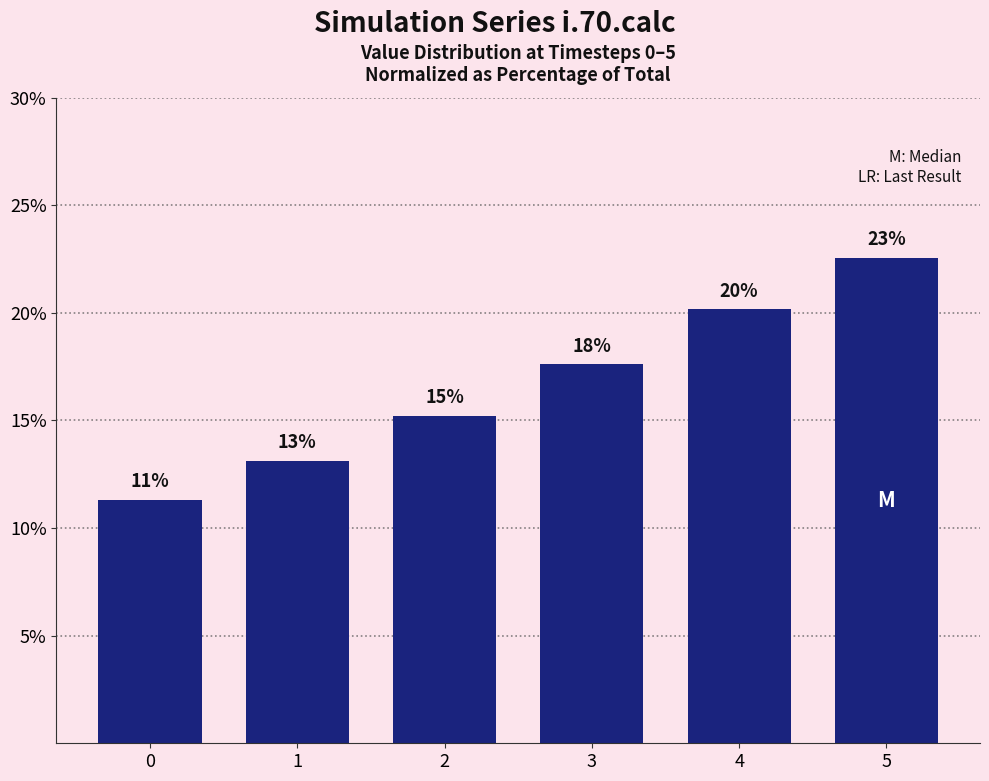

What is the difference between the maximum and second lowest values?

9.4